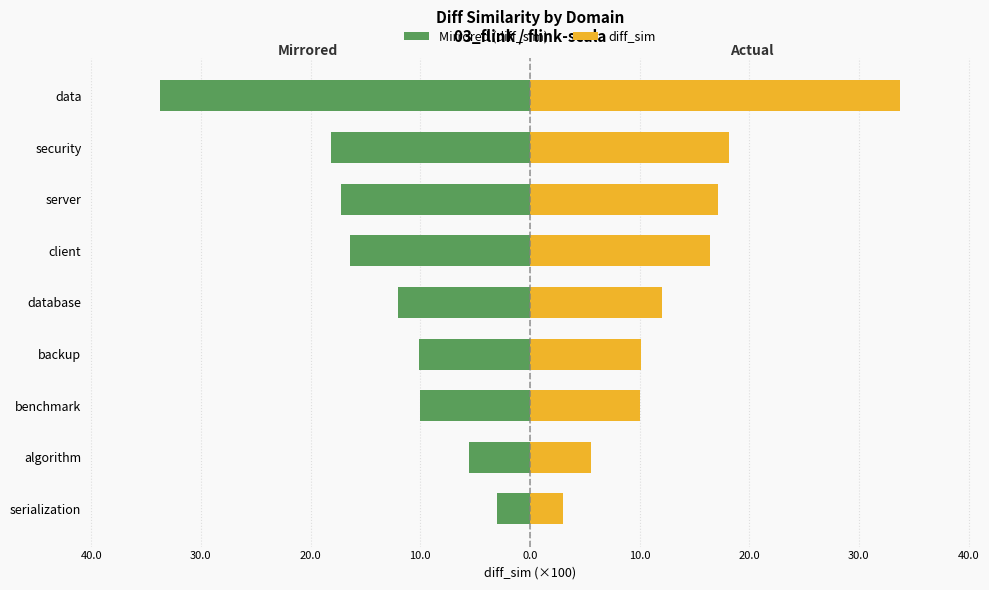

The Right (actual) series shows 29.5 at 0.0. True or false?

False